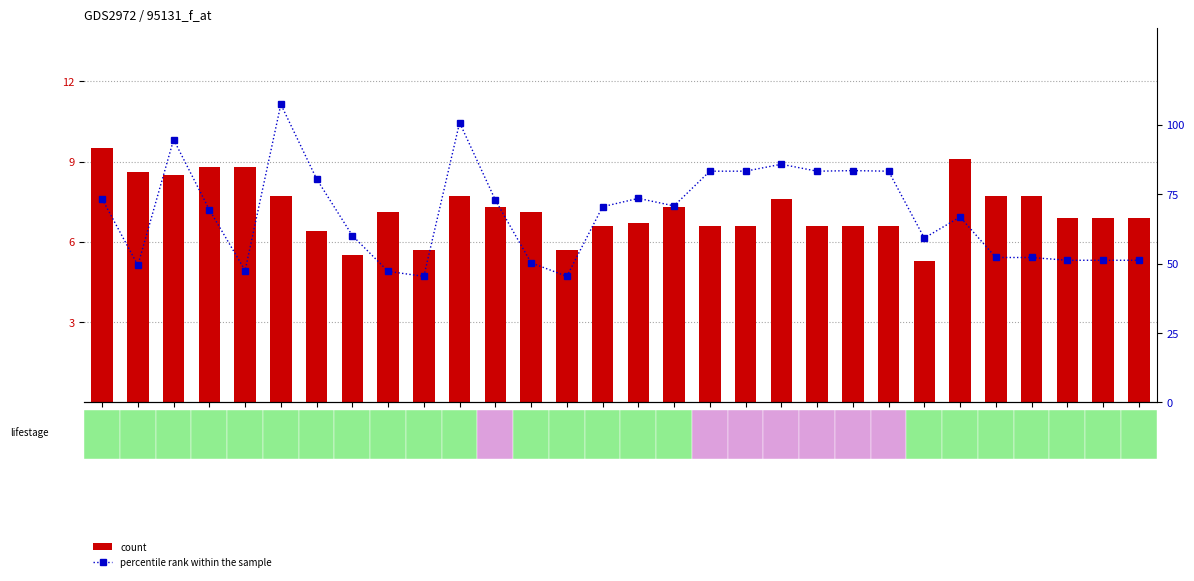

Reading right to left, list all the values displayed in this chart.

count: 6.9	6.9	6.9	7.7	7.7	9.1	5.3	6.6	6.6	6.6	7.6	6.6	6.6	7.3	6.7	6.6	5.7	7.1	7.3	7.7	5.7	7.1	5.5	6.4	7.7	8.8	8.8	8.5	8.6	9.5
percentile rank within the sample: 51.2	51.2	51.2	52.2	52.2	66.8	59.2	83.3	83.5	83.3	85.8	83.3	83.3	70.8	73.5	70.5	45.4	50.3	72.9	100.8	45.4	47.2	60.1	80.5	107.4	47.5	69.4	94.7	49.4	73.3